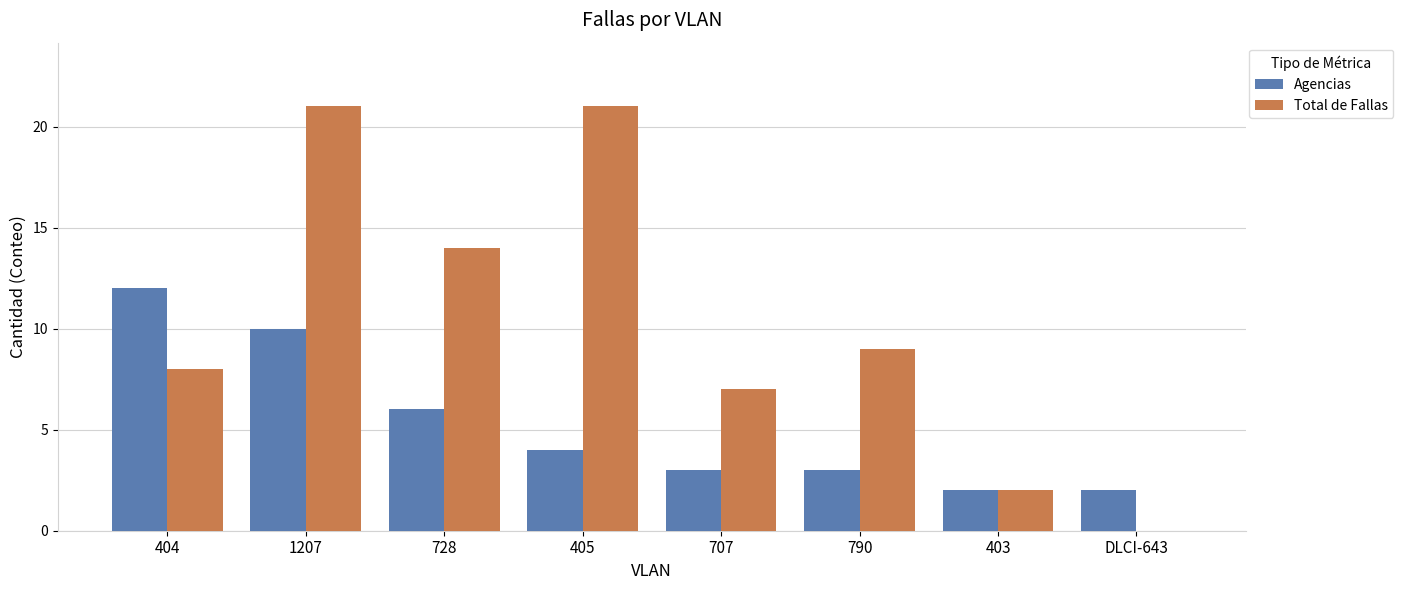

How many positive values does the Total de Fallas series have?

7